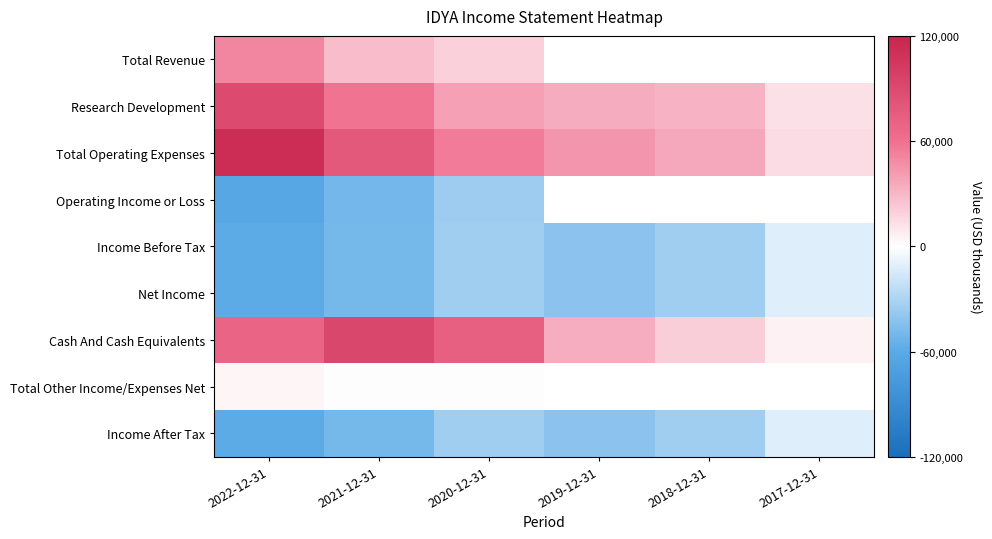

Count the number of data series in this chart.

9